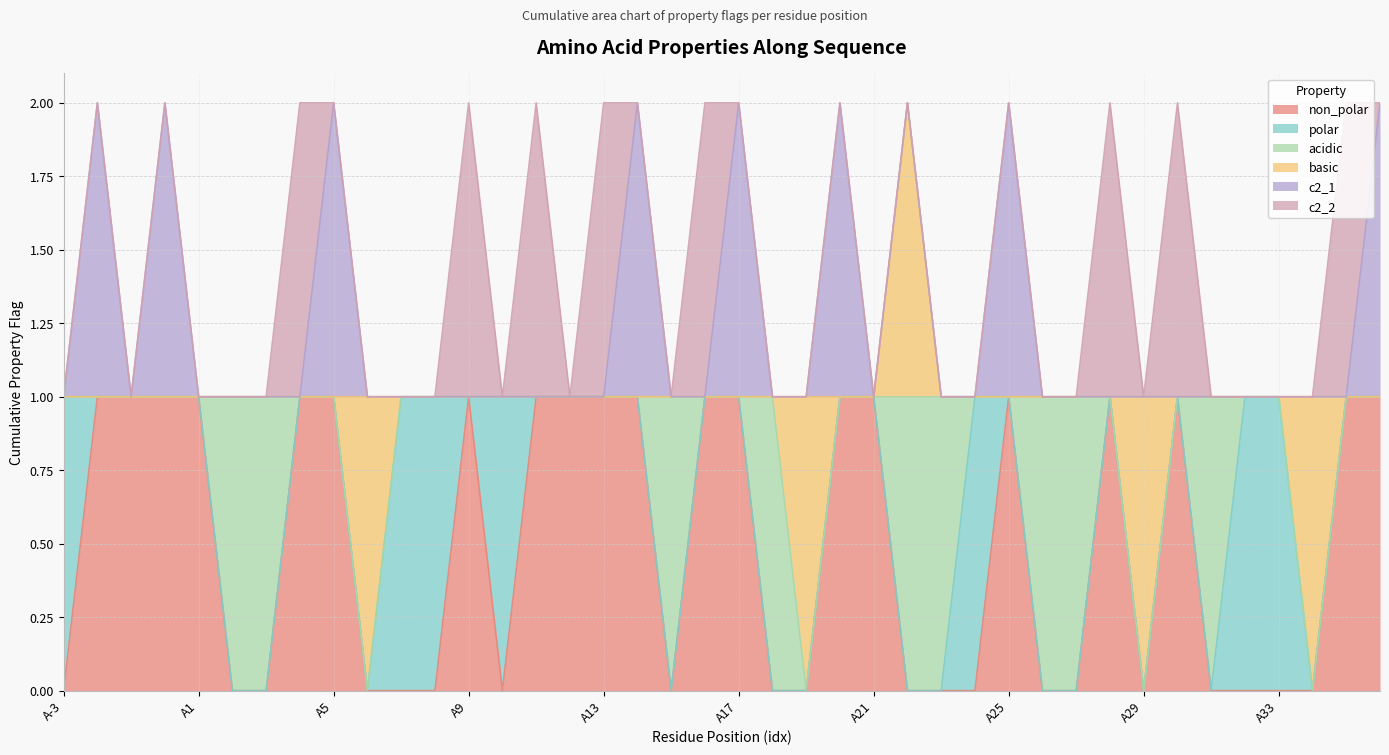

True or false: basic and acidic cross at least once.

True